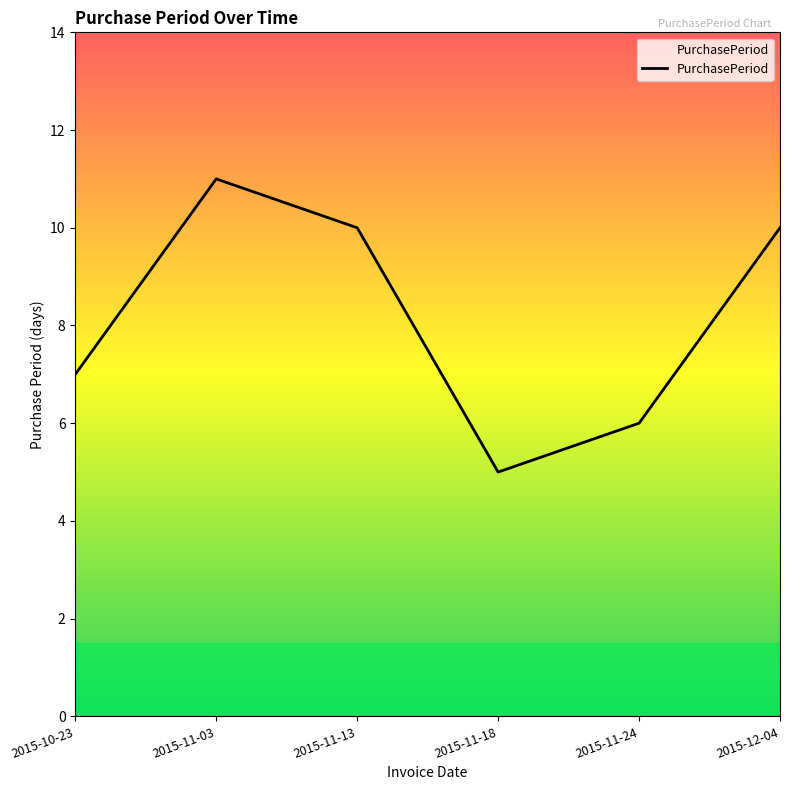

Does the chart display data point markers on the line(s)?

No